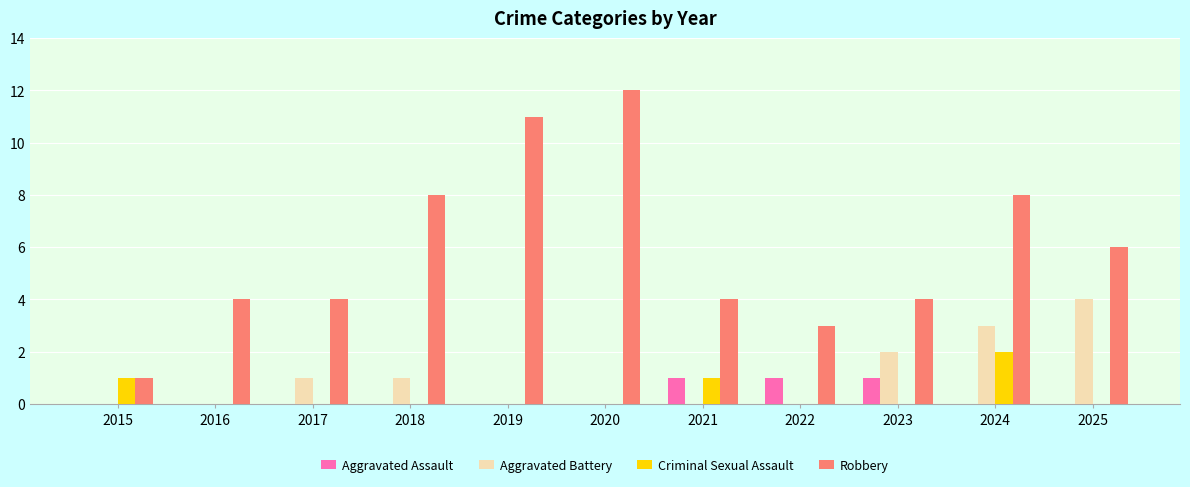

At which category is the sum across all series the highest?

2024